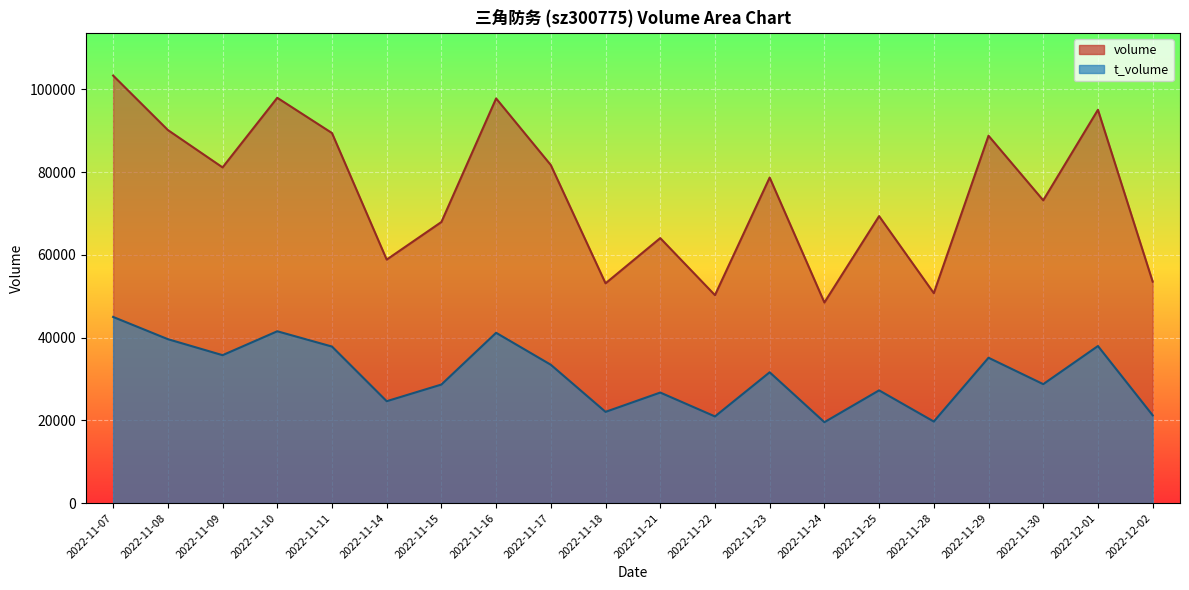

How many lines are shown in the chart?

2